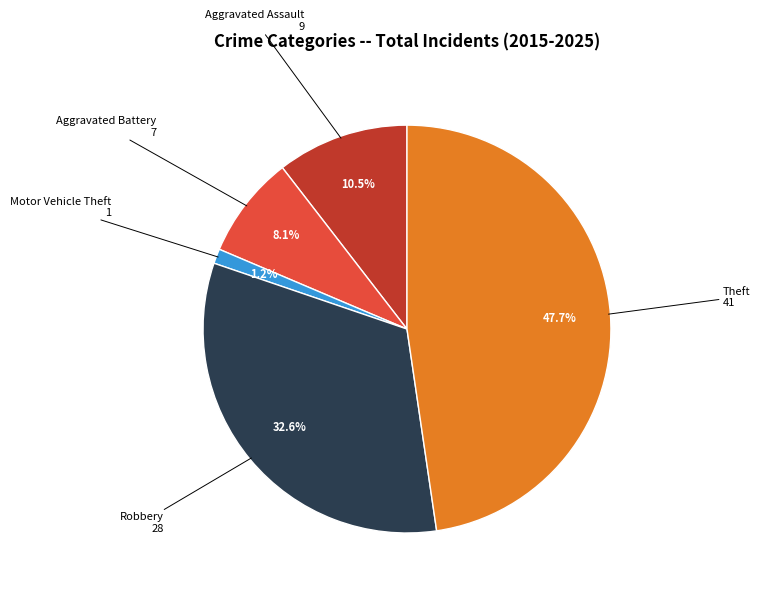

Count the number of slices in the pie.

5